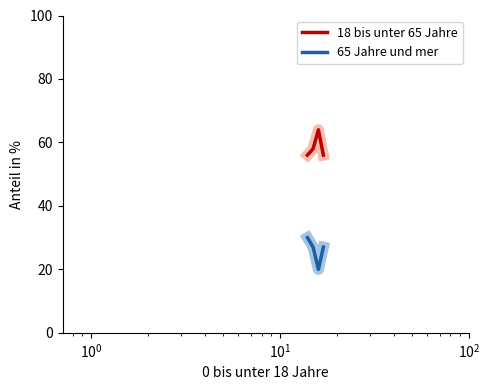

List the series in order of their peak value, lowest first.

65 Jahre und mer, 18 bis unter 65 Jahre